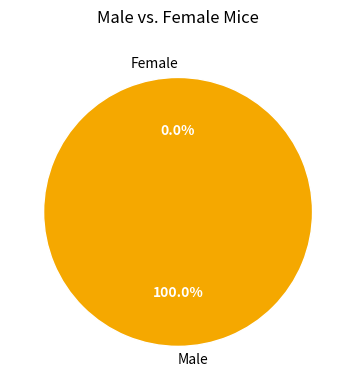

To the nearest percent, what percentage of the pie is 1?

100%